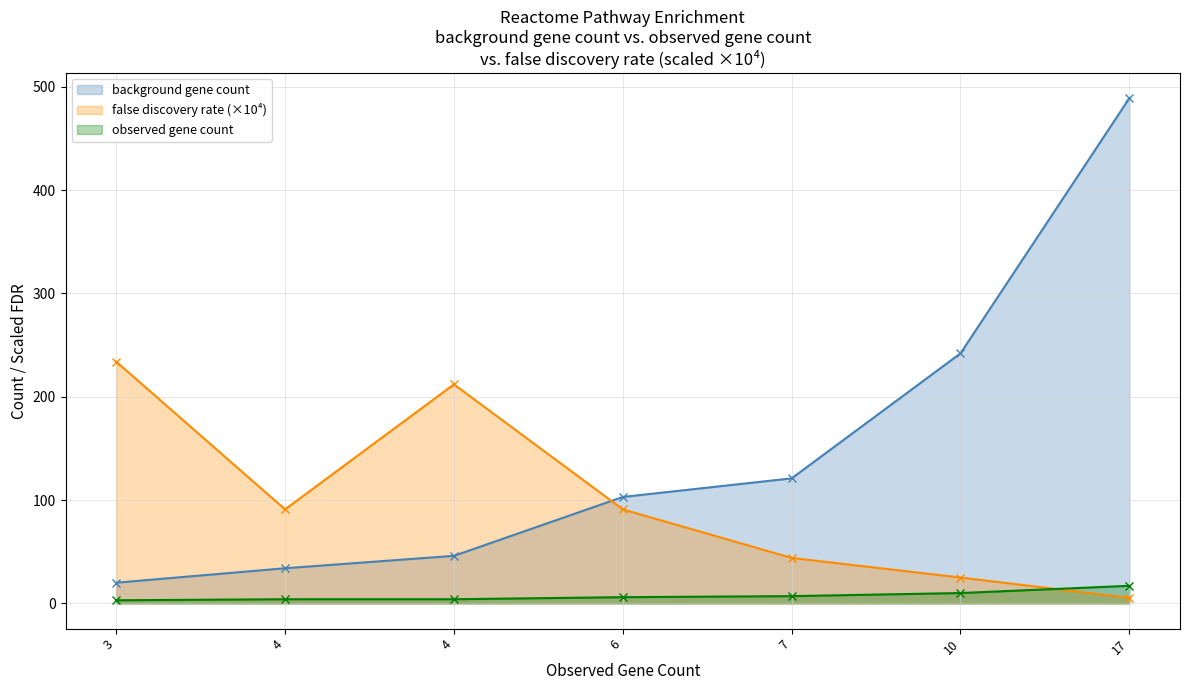

At which label does background gene count reach its minimum?

3